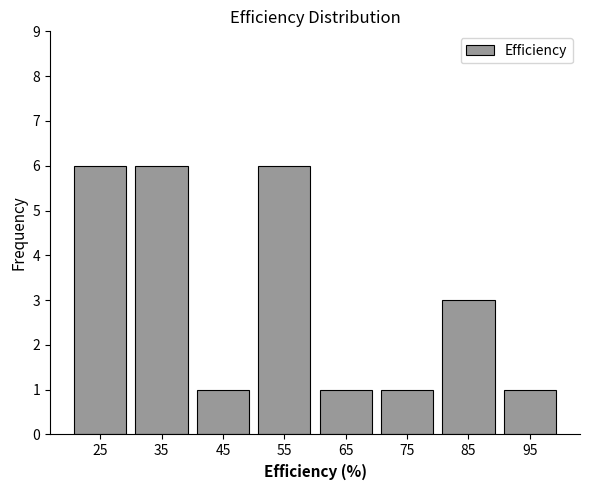

What is the height of the bar covering 50 to 60 on the x-axis? The values are not printed on the chart, so give them approximately, as read against the axis.

6